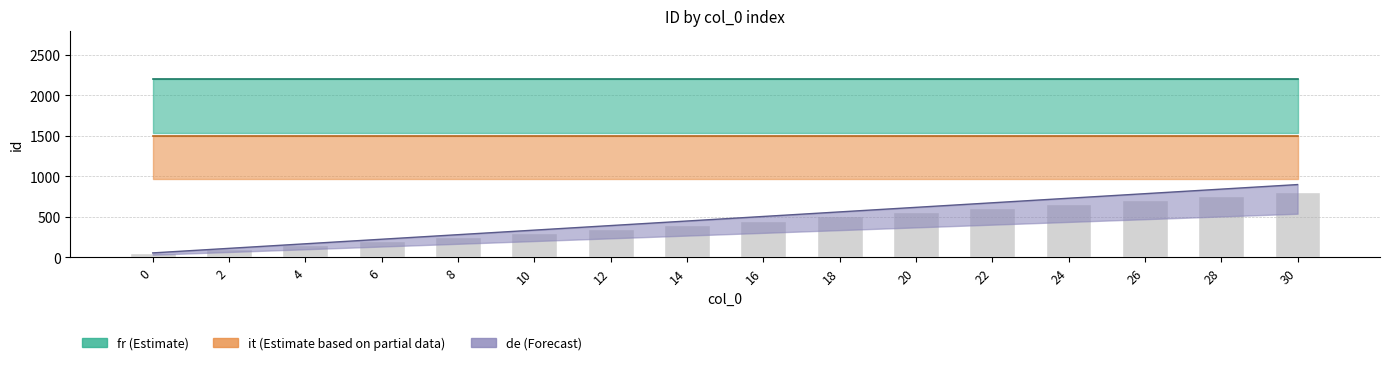

The value at 14 is 231.6. True or false?

False